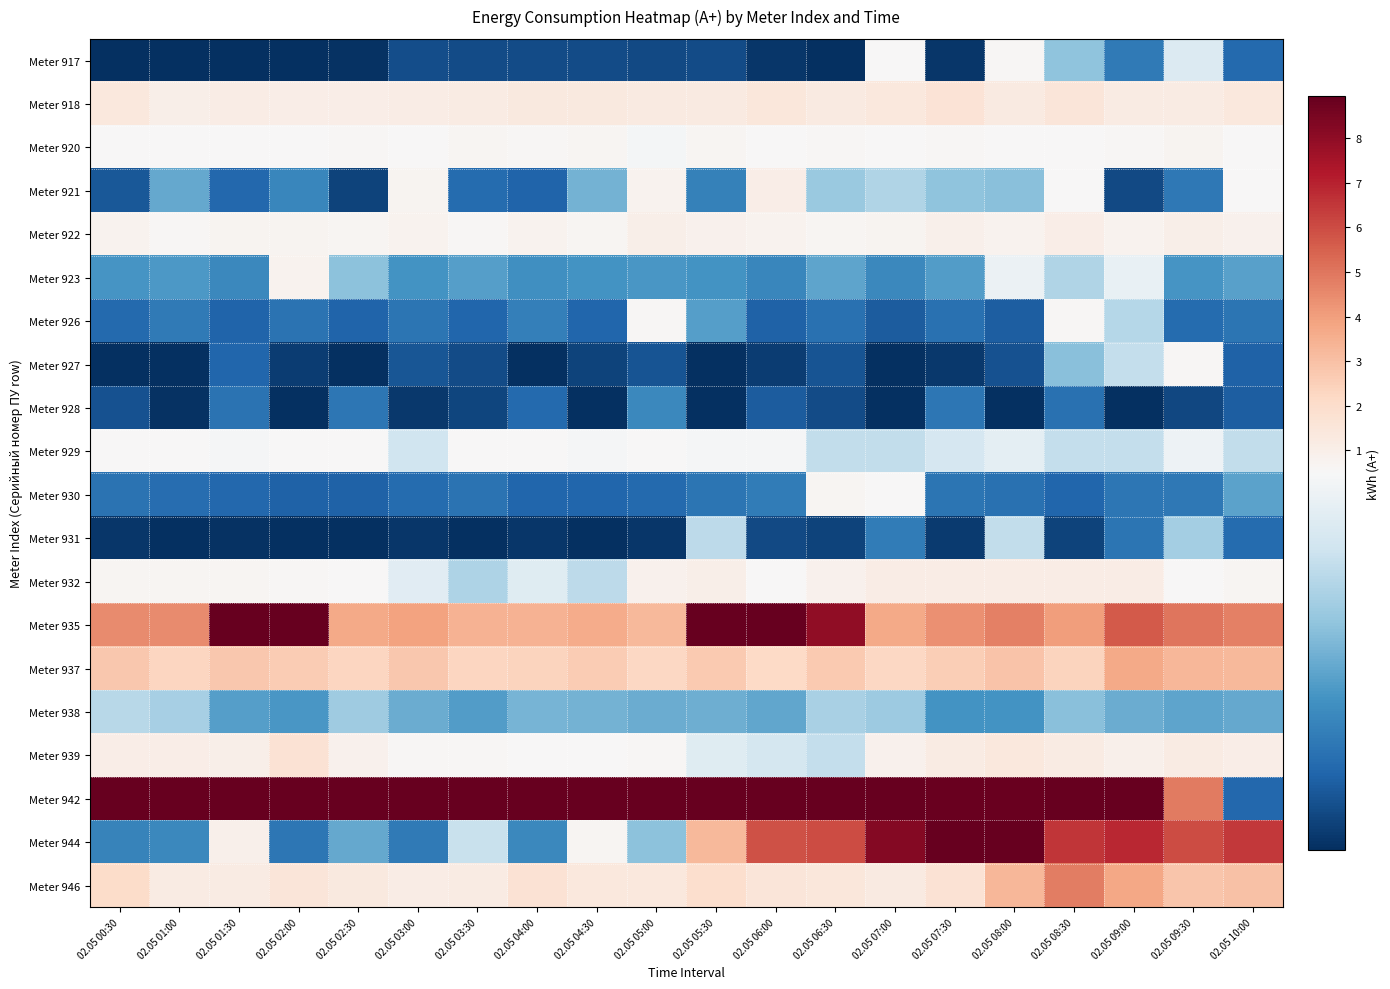

How many series are shown in this chart?

20